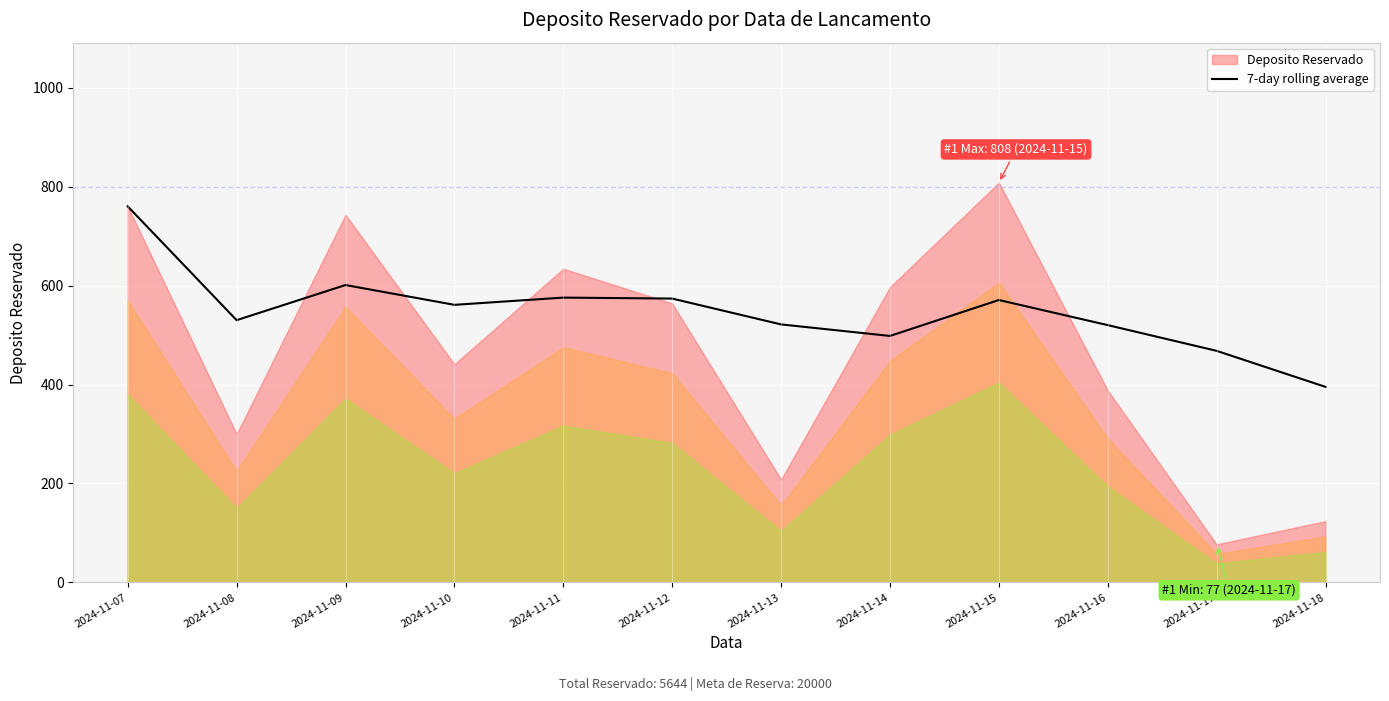

The value of 7-day rolling average at 2024-11-08 is 109.5. True or false?

False